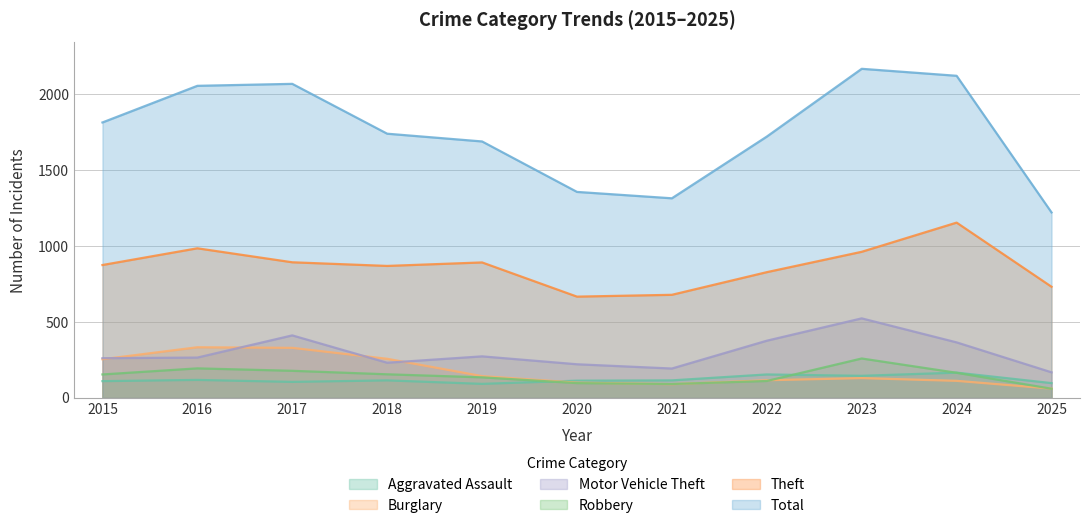

At which label does Robbery reach its peak?

2023